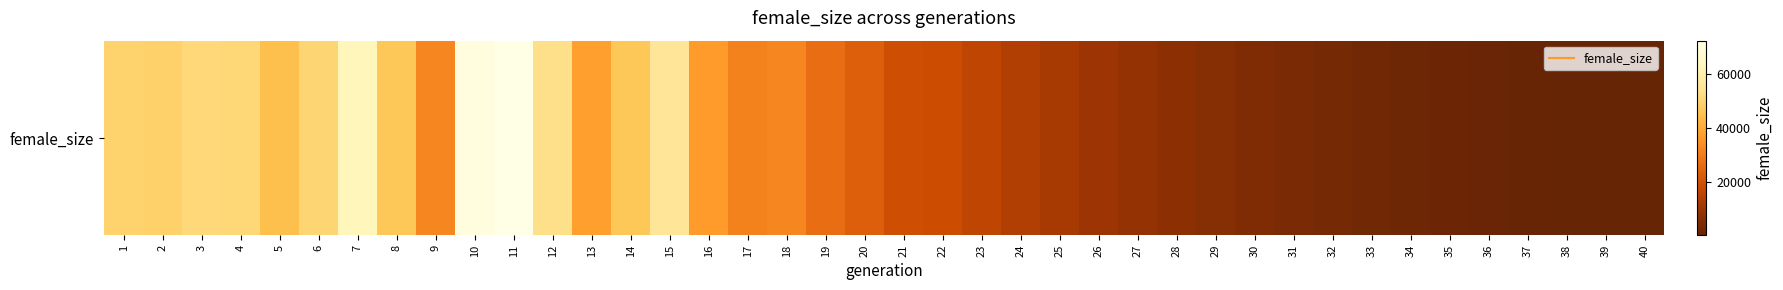

Rank the categories by value from lowest to highest.

40, 39, 38, 37, 36, 35, 34, 33, 32, 31, 30, 29, 28, 27, 26, 25, 24, 23, 22, 21, 20, 19, 17, 18, 9, 16, 13, 5, 8, 14, 2, 1, 6, 4, 3, 12, 15, 7, 10, 11